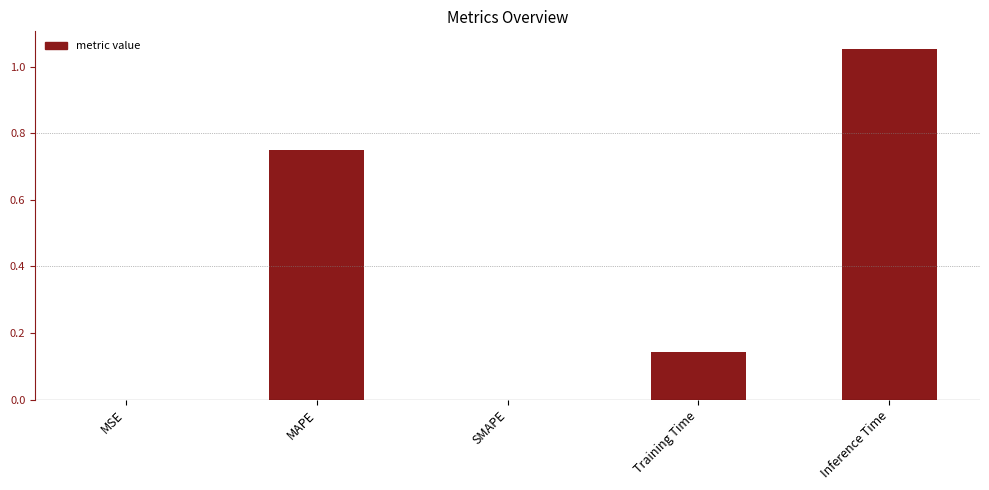

Which label corresponds to the largest value in the chart?

Inference Time